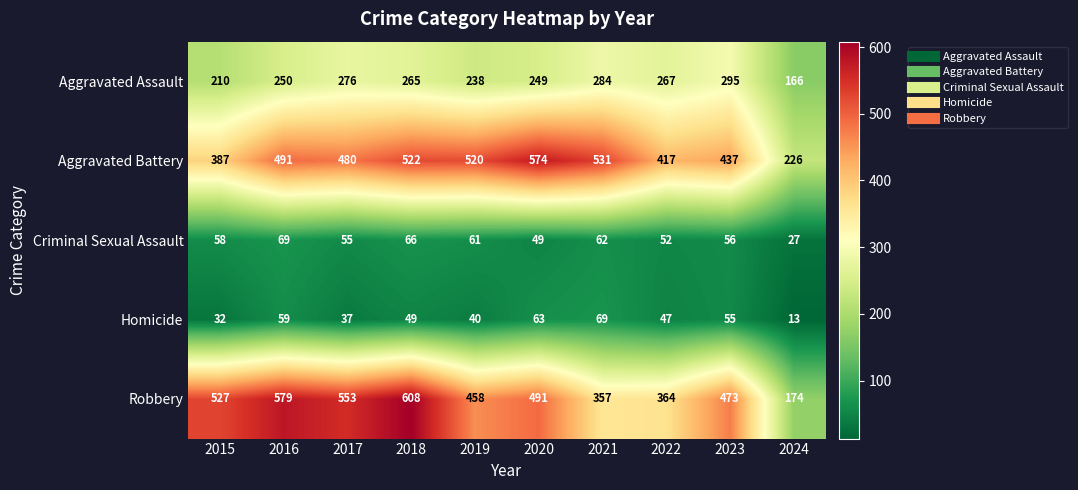

What value does the Aggravated Battery series have at 2017, to the nearest 50?

500